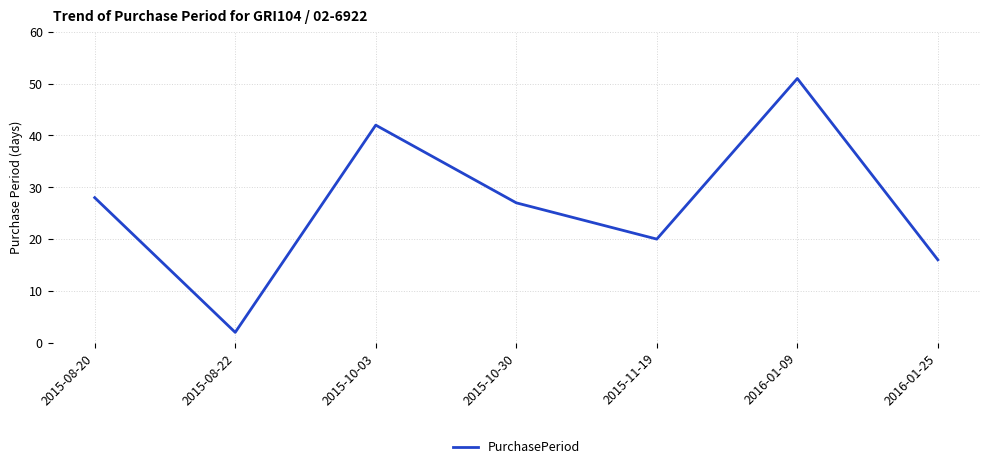

How many values are below 27?

3